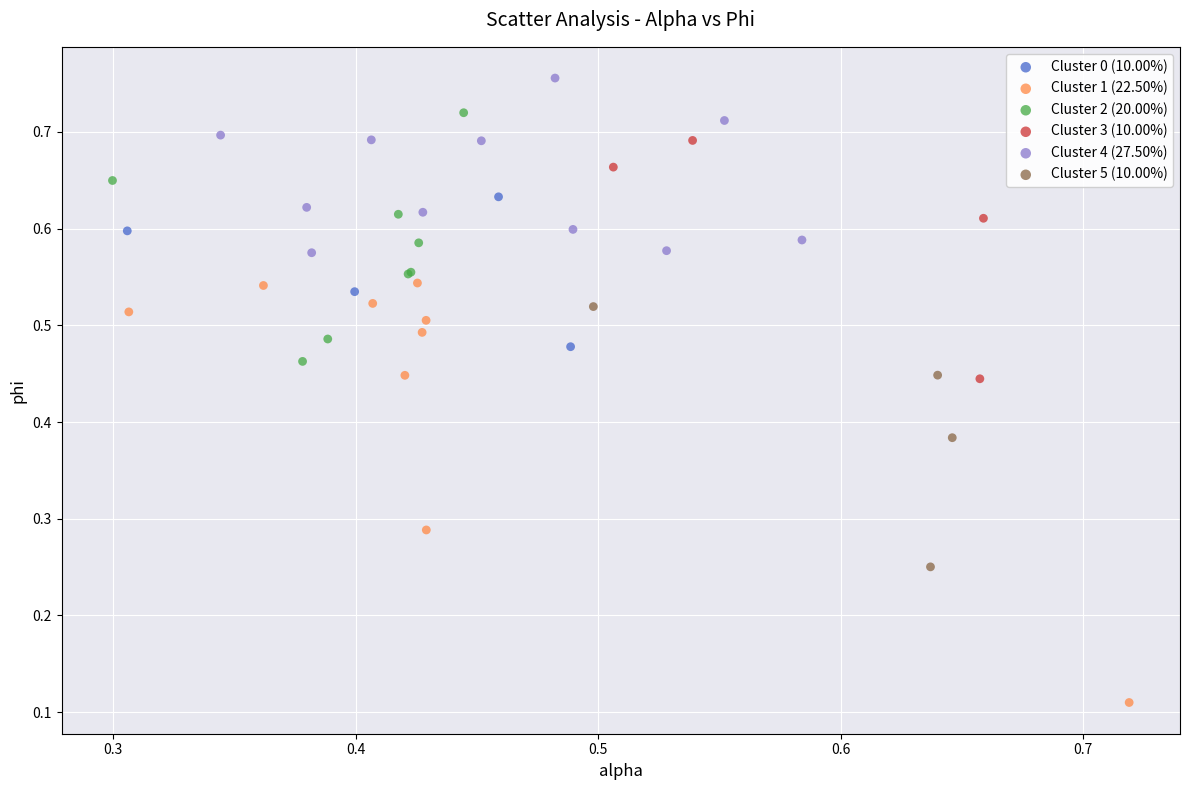

Which series reaches the maximum Y coordinate?

Cluster 4 (27.50%)